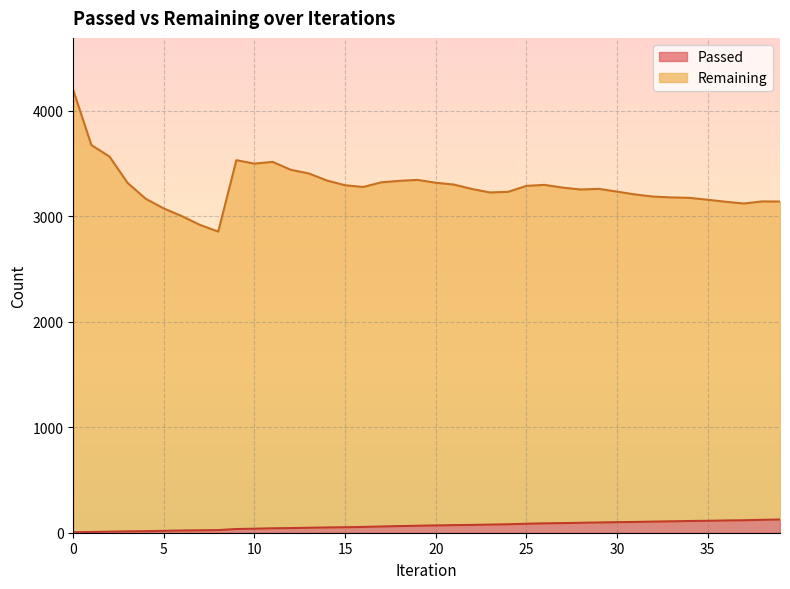

True or false: Passed and Remaining cross at least once.

False